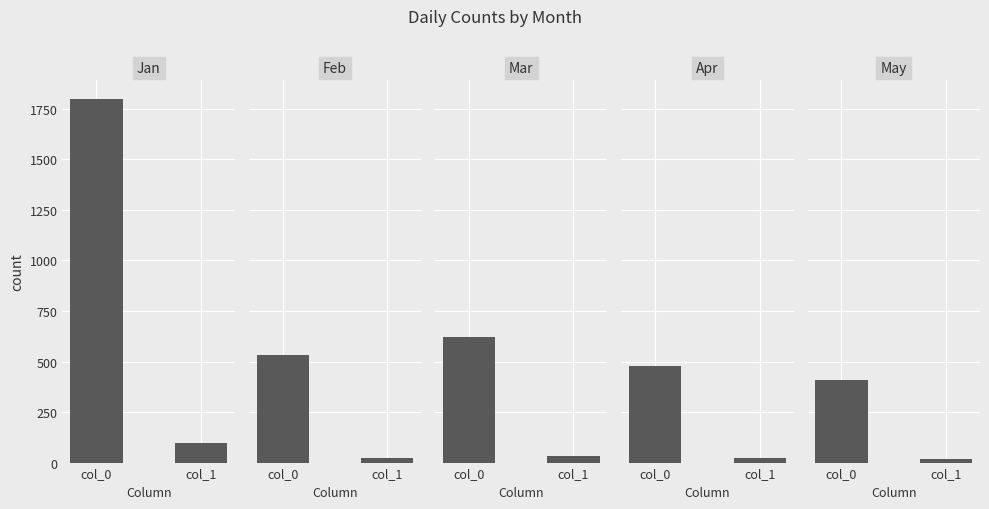

What is the average value of the Mar series?

326